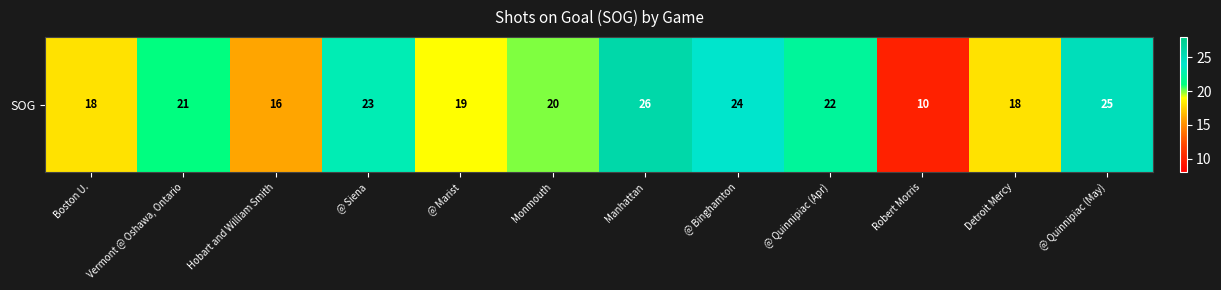

The chart shows a value of 9 at Hobart and William Smith. True or false?

False